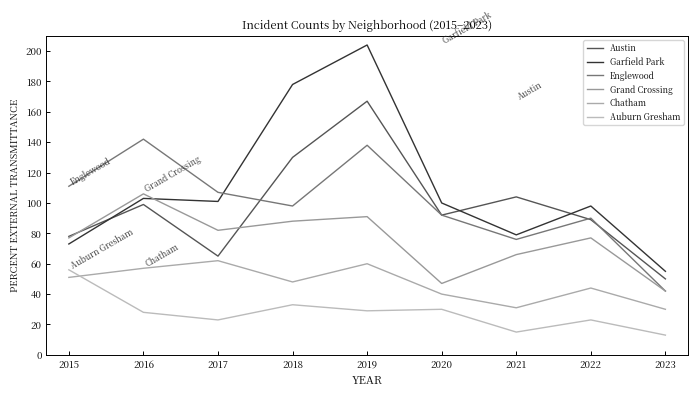

Which series has the largest total across all categories?

Garfield Park